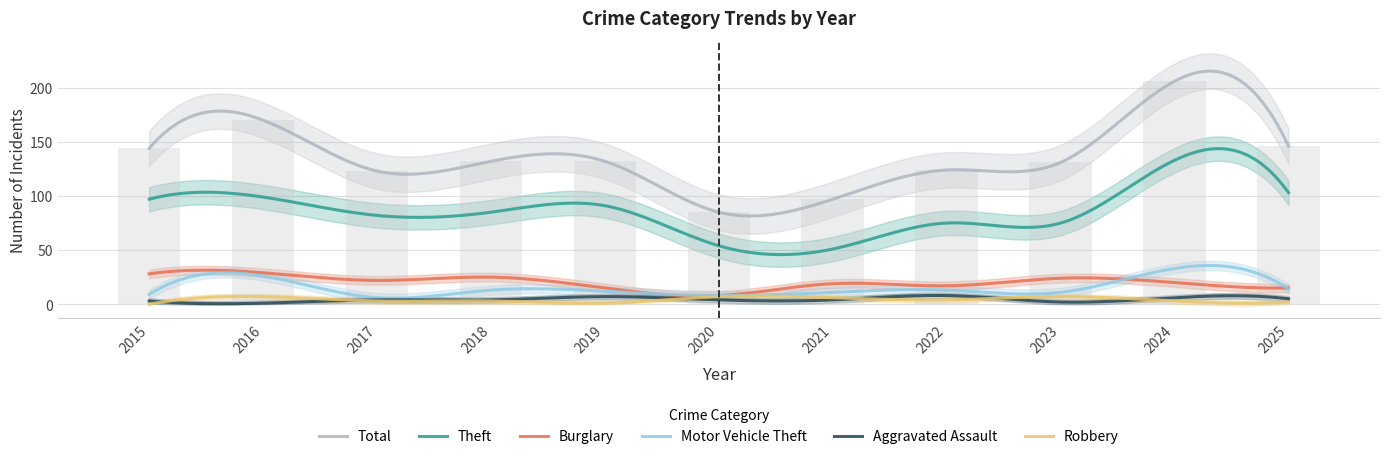

Which series has the largest total across all categories?

Total